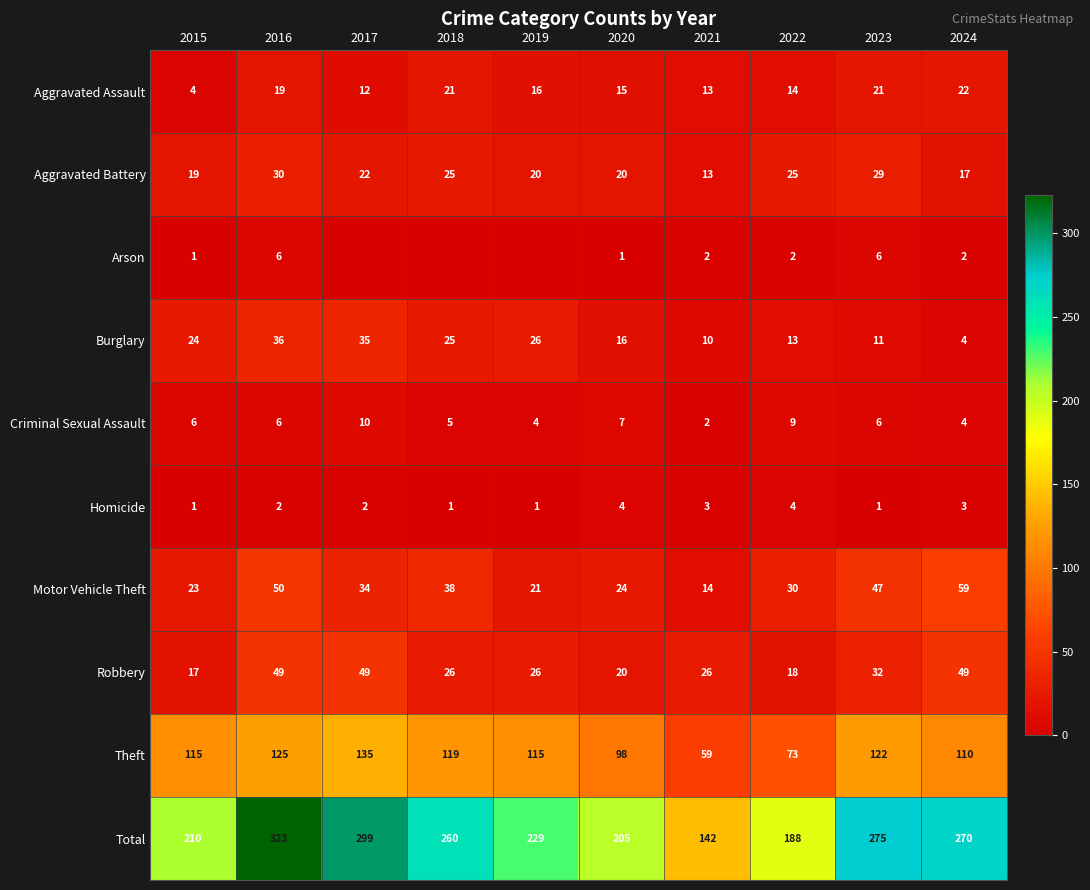

Which has a higher value, 2016 or 2019?

2016